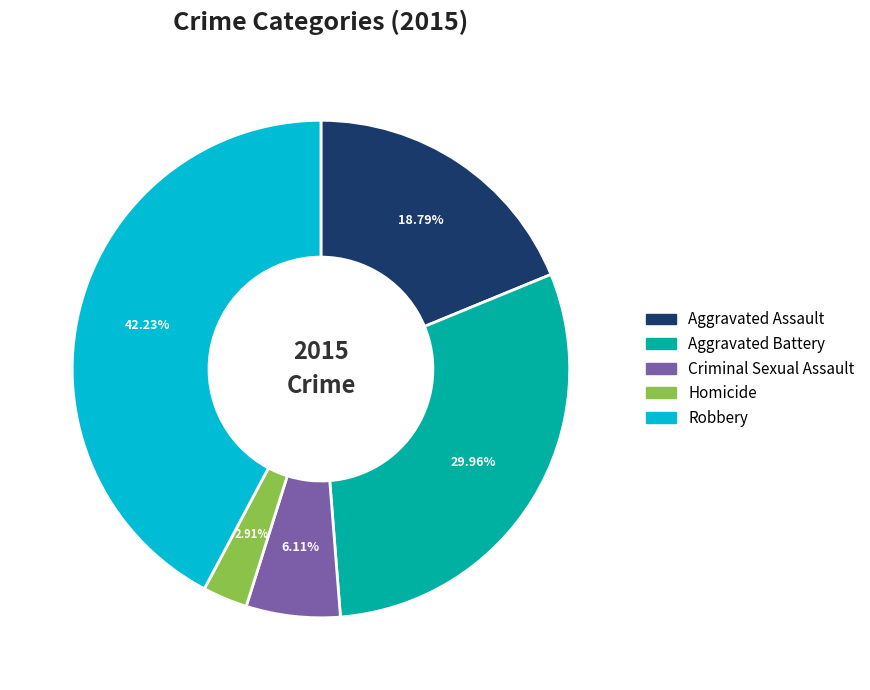

To the nearest percent, what percentage of the pie is Homicide?

3%